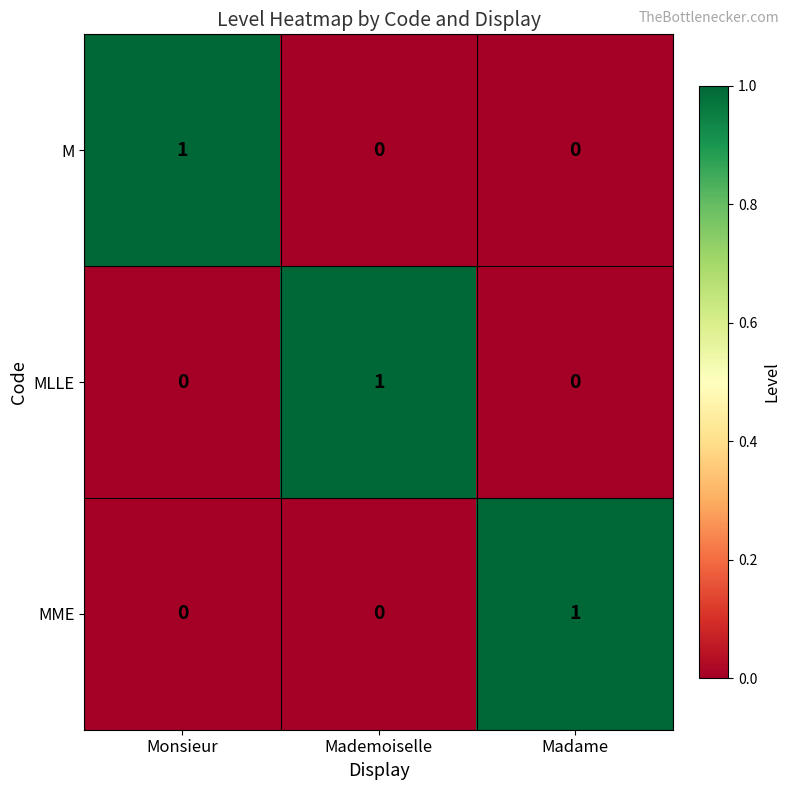

Which category has the highest value in the MME series?

Madame